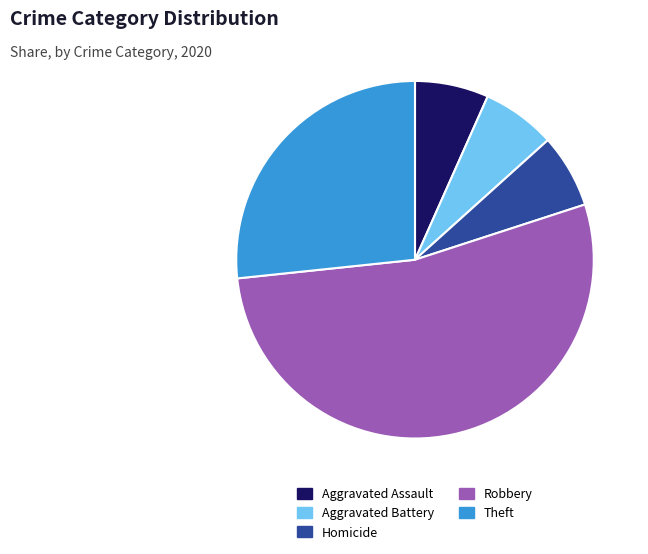

Which category has the biggest portion of the pie?

Robbery